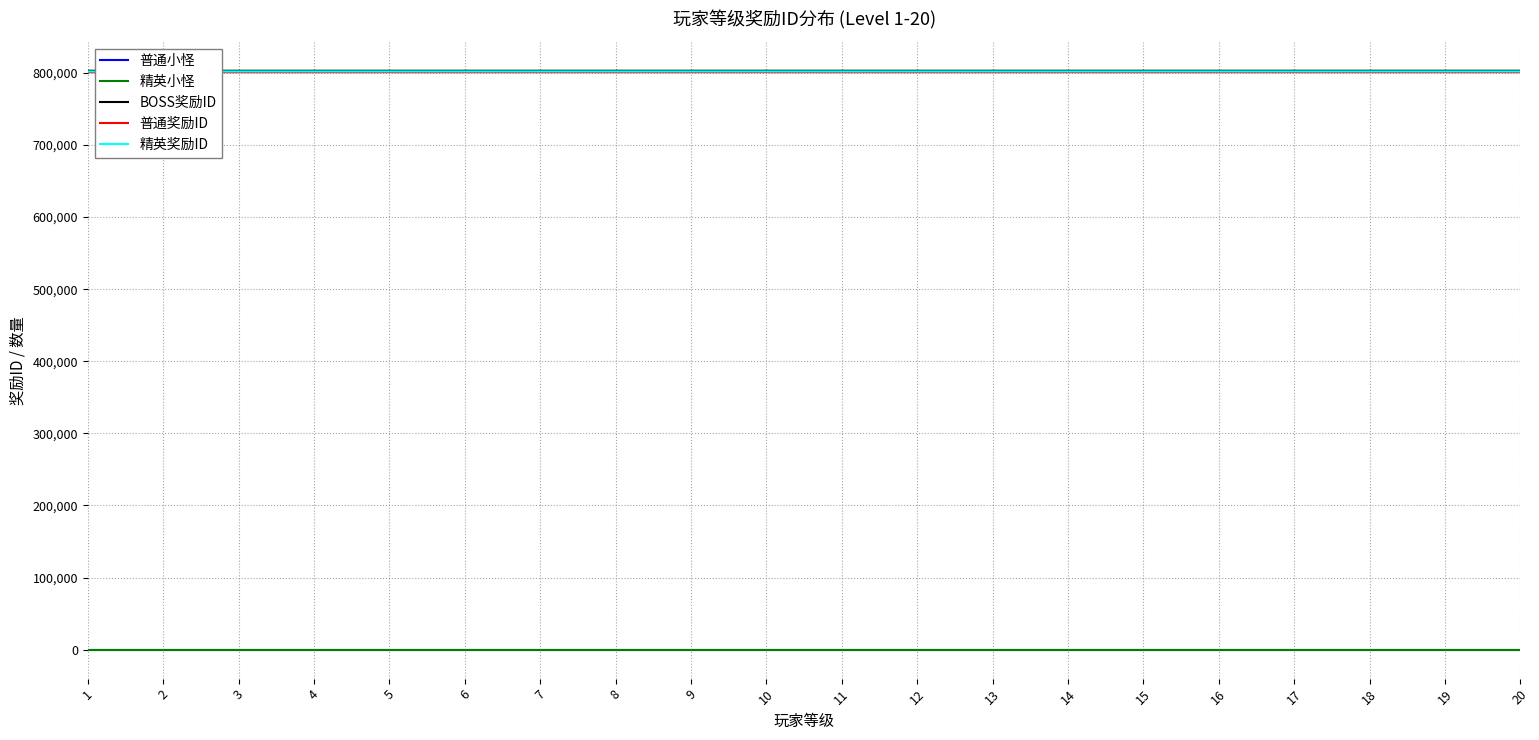

What is the maximum value shown in the chart?

803020